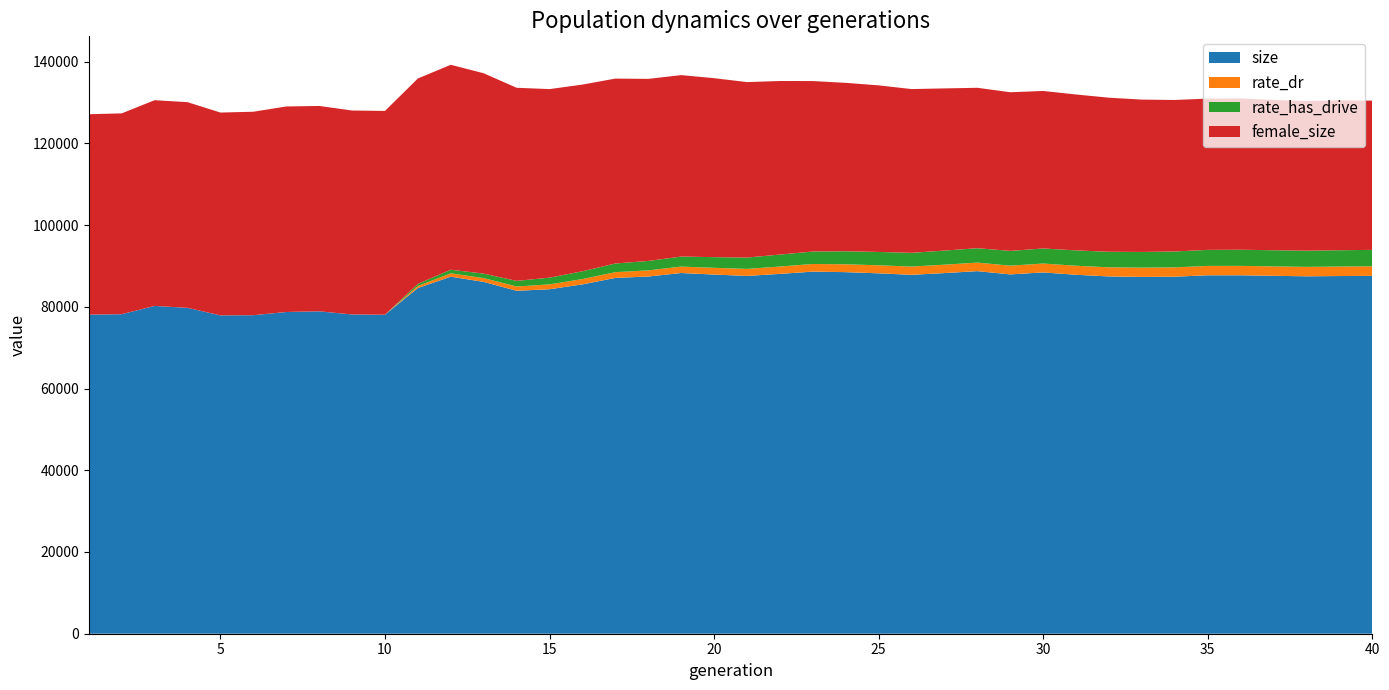

Reading left to right, transcribe all the data shown in this chart.

size: 1=78084.0	2=78185.0	3=80216.0	4=79743.0	5=77903.0	6=77940.0	7=78725.0	8=78888.0	9=78123.0	10=78060.0	11=84588.0	12=87373.0	13=86088.0	14=83918.0	15=84293.0	16=85484.0	17=87066.0	18=87404.0	19=88265.0	20=87885.0	21=87550.0	22=88050.0	23=88608.0	24=88473.0	25=88187.0	26=87823.0	27=88249.0	28=88722.0	29=87925.0	30=88405.0	31=87833.0	32=87423.0	33=87324.0	34=87369.0	35=87707.0	36=87709.0	37=87579.0	38=87457.0	39=87523.0	40=87571.0
female_size: 1=49036.0	2=49144.0	3=50333.0	4=50326.0	5=49625.0	6=49787.0	7=50289.0	8=50256.0	9=49904.0	10=49865.0	11=50264.0	12=50146.0	13=49028.0	14=47255.0	15=46138.0	16=45684.0	17=45243.0	18=44557.0	19=44400.0	20=43792.0	21=42938.0	22=42470.0	23=41715.0	24=41212.0	25=40762.0	26=40071.0	27=39685.0	28=39256.0	29=38821.0	30=38542.0	31=38150.0	32=37704.0	33=37278.0	34=37073.0	35=37018.0	36=37018.0	37=36769.0	38=36637.0	39=36676.0	40=36518.0
rate_dr: 1=0.0	2=0.0	3=0.0	4=0.0	5=0.0	6=0.0	7=0.0	8=0.0	9=0.0	10=0.0	11=0.1	12=0.1	13=0.1	14=0.1	15=0.1	16=0.1	17=0.1	18=0.2	19=0.2	20=0.2	21=0.2	22=0.2	23=0.2	24=0.2	25=0.2	26=0.2	27=0.2	28=0.2	29=0.2	30=0.2	31=0.2	32=0.2	33=0.2	34=0.2	35=0.2	36=0.2	37=0.2	38=0.2	39=0.2	40=0.2
rate_has_drive: 1=0.0	2=0.0	3=0.0	4=0.0	5=0.0	6=0.0	7=0.0	8=0.0	9=0.0	10=0.0	11=0.1	12=0.1	13=0.1	14=0.1	15=0.2	16=0.2	17=0.2	18=0.2	19=0.2	20=0.3	21=0.3	22=0.3	23=0.3	24=0.3	25=0.3	26=0.3	27=0.3	28=0.4	29=0.4	30=0.4	31=0.4	32=0.4	33=0.4	34=0.4	35=0.4	36=0.4	37=0.4	38=0.4	39=0.4	40=0.4